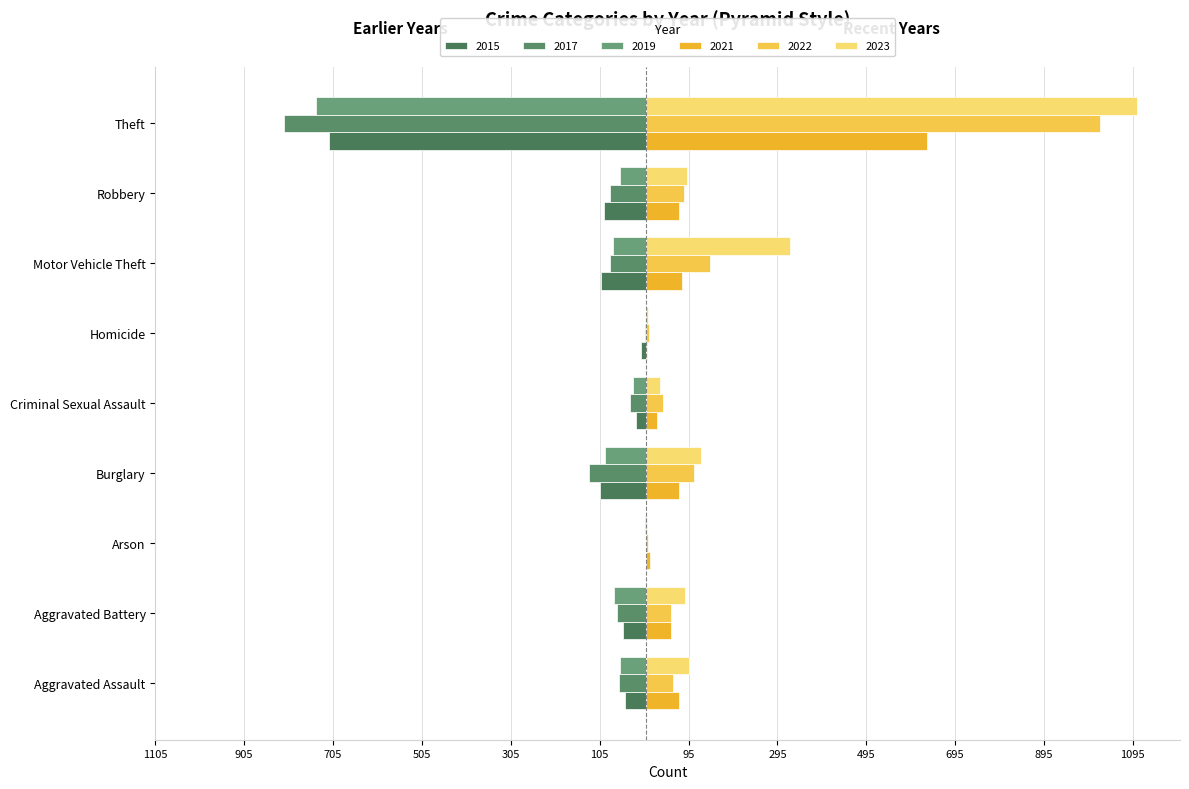

Which series has the largest range (max minus min)?

2023